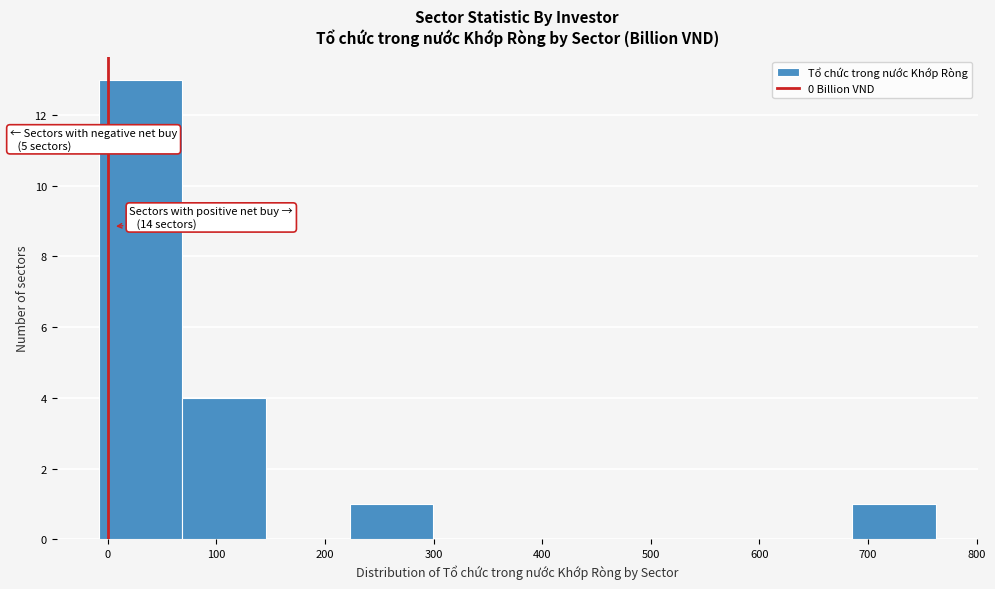

Over which range of the x-axis is the bar tallest?

-10 to 70